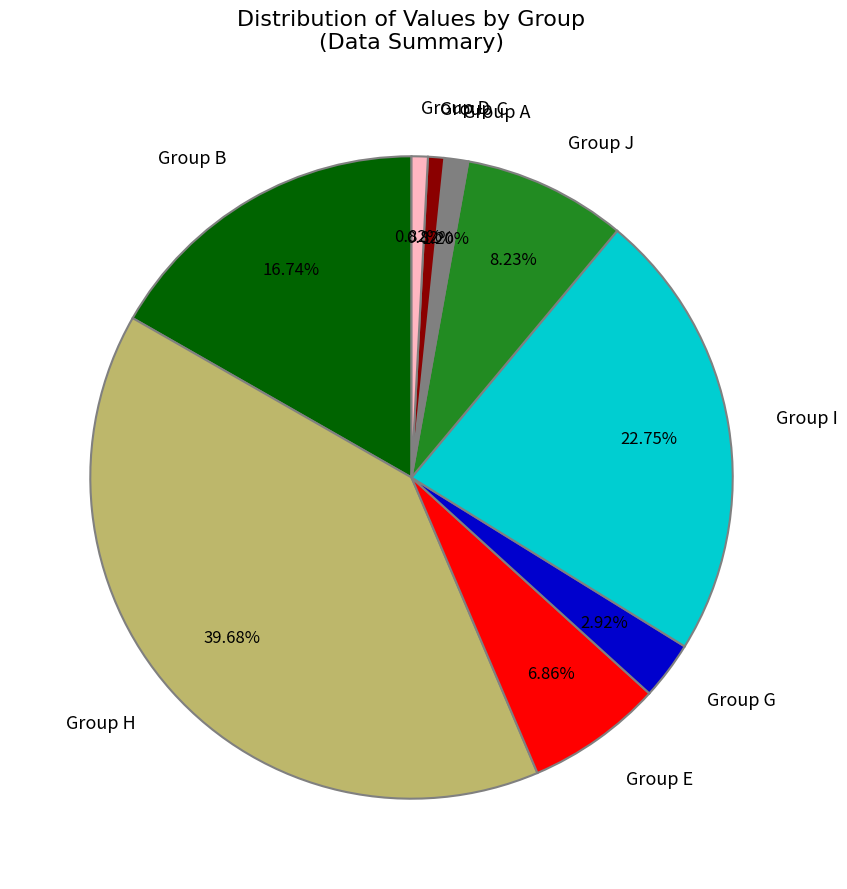

Between Group H and Group B, which is larger?

Group H